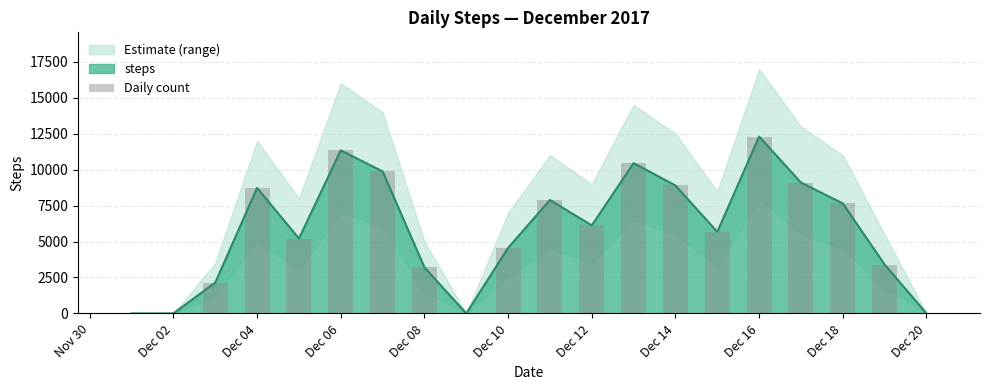

The value of steps at Dec 06 is 11340. True or false?

True